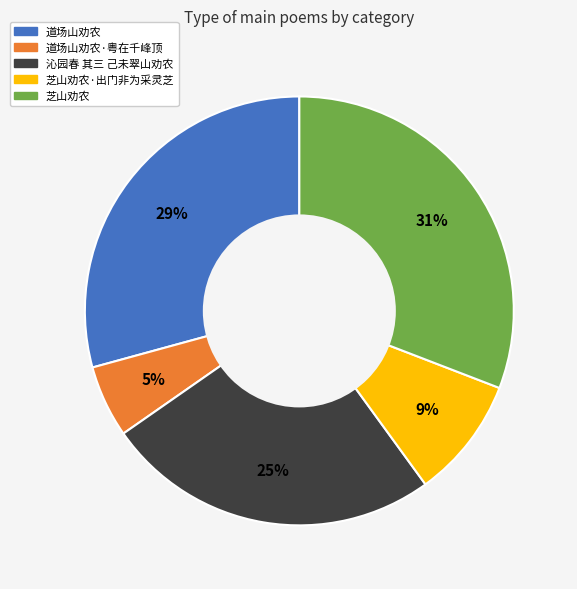

Does any single category account for the majority?

No